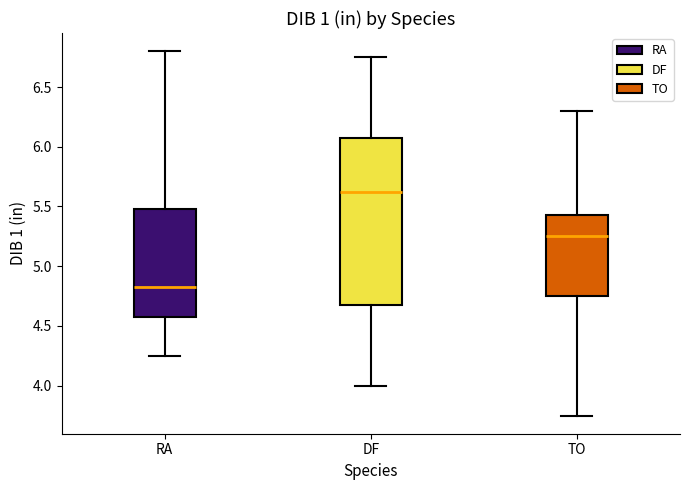

Where does the upper whisker of the box for RA end on the y-axis? The values are not printed on the chart, so give them approximately, as read against the axis.

6.80